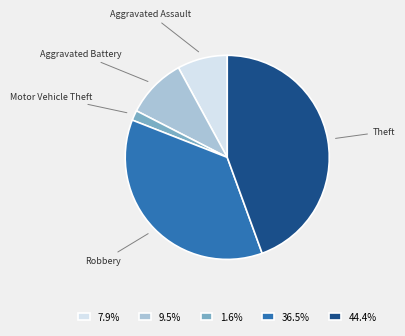

What is the ratio of the value at 44.4% to the value at 7.9%?

5.6